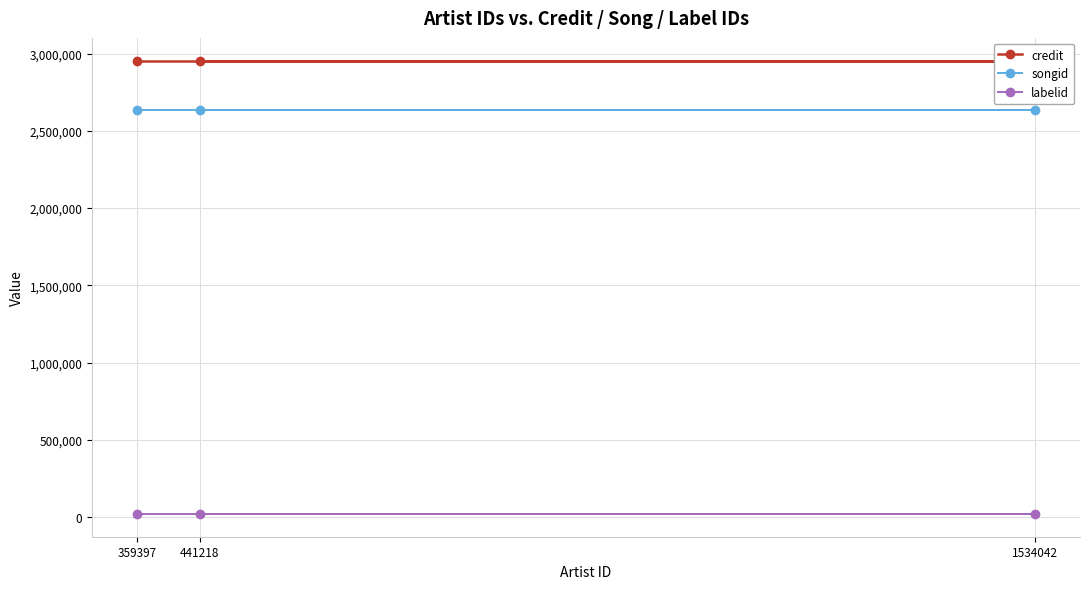

At which category is the sum across all series the highest?

441218